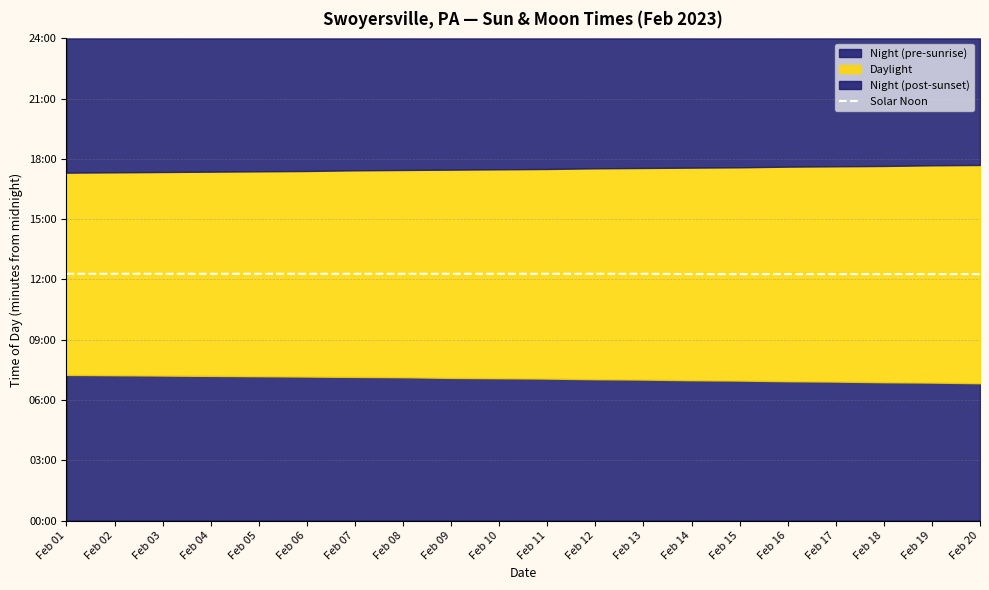

How many lines are shown in the chart?

1